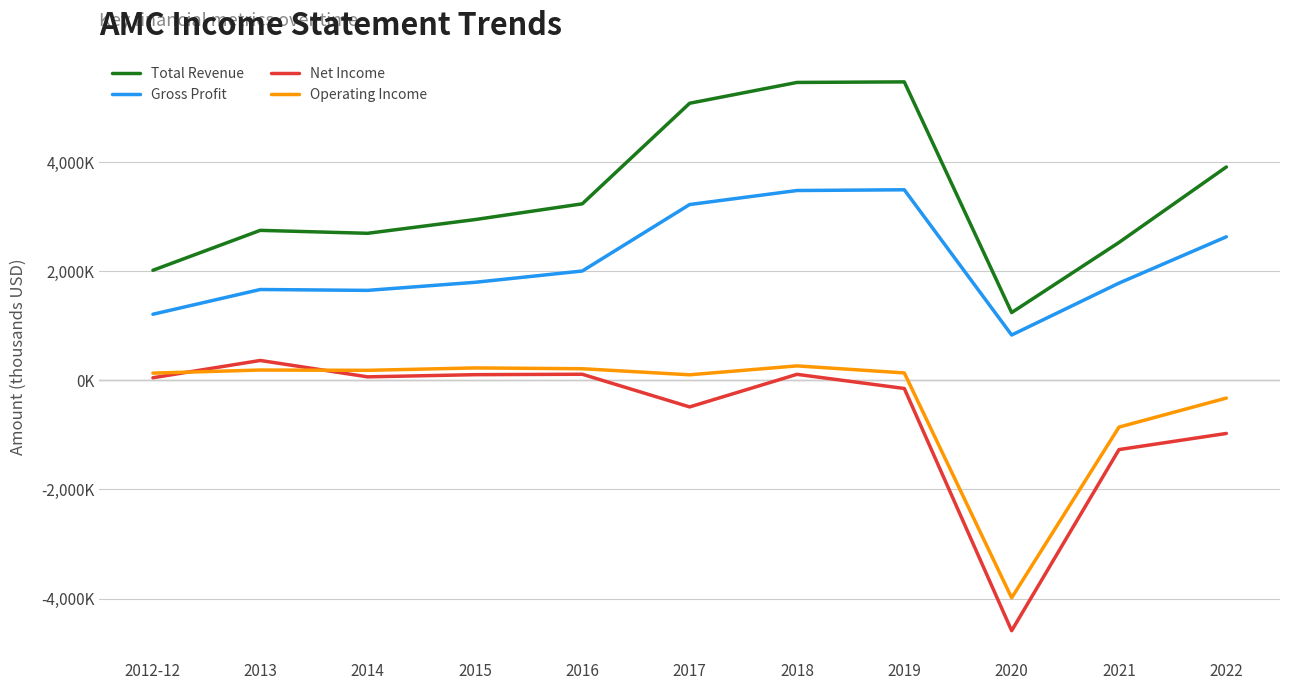

Is this an area chart (filled region under the line)?

No